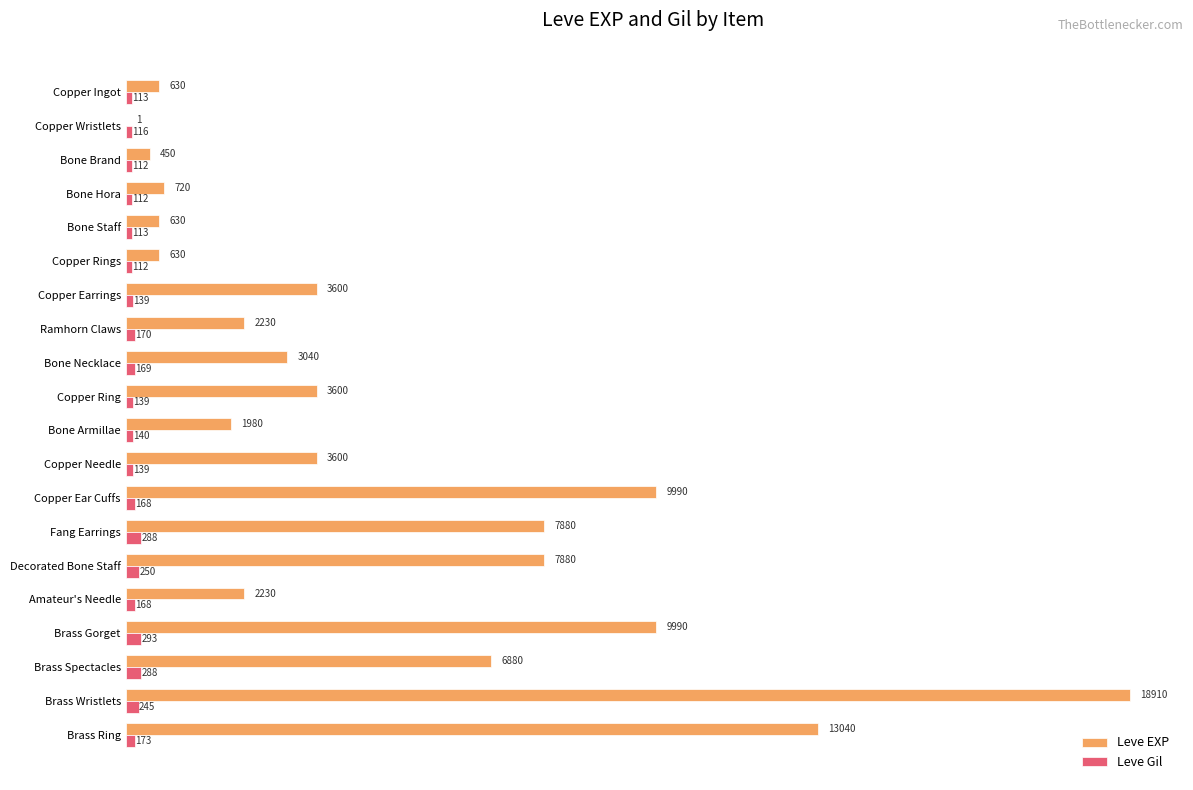

Which category has the highest value in the Leve Gil series?

Brass Gorget